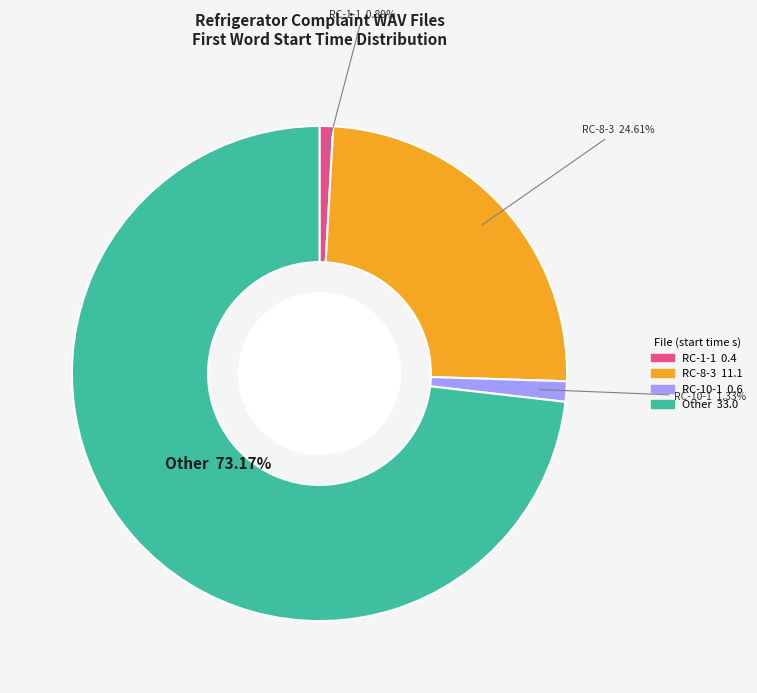

How many slices are in this pie chart?

4